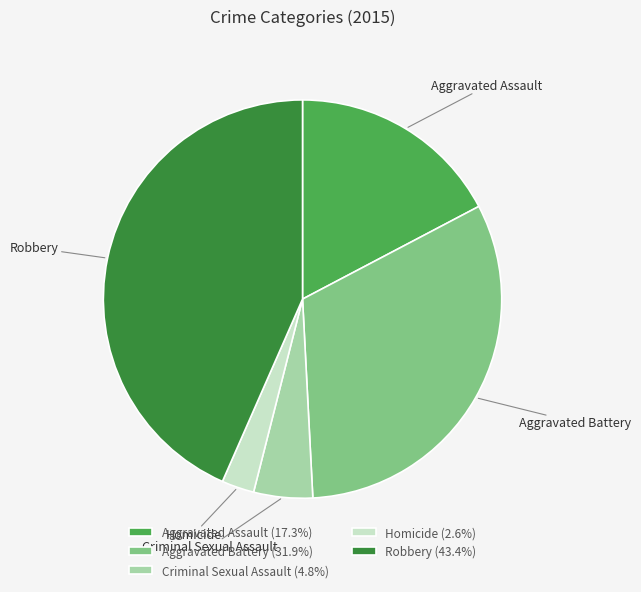

Is there any slice that represents more than half of the pie?

No